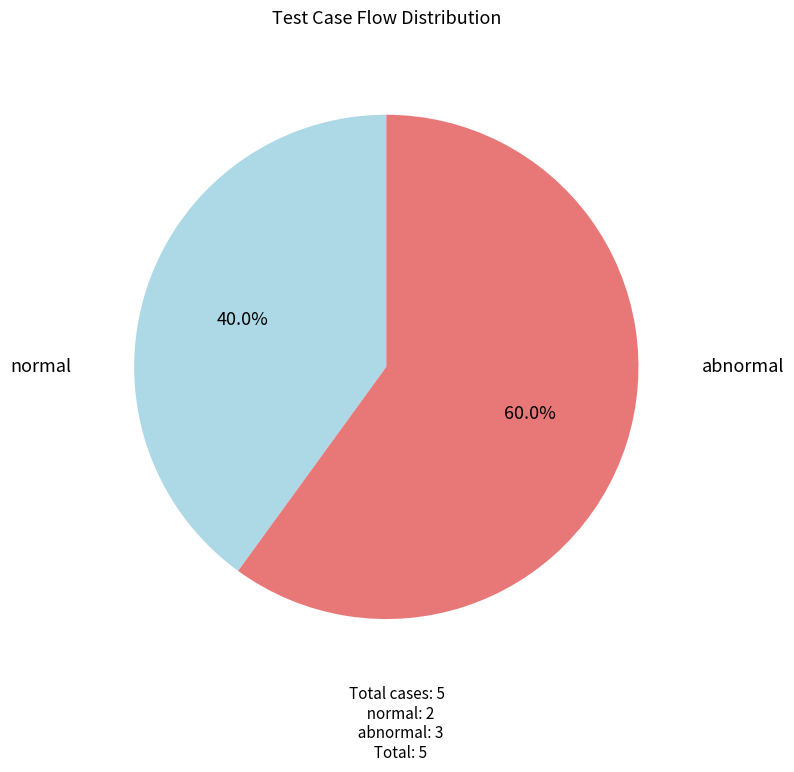

Which has a higher value, abnormal or normal?

abnormal